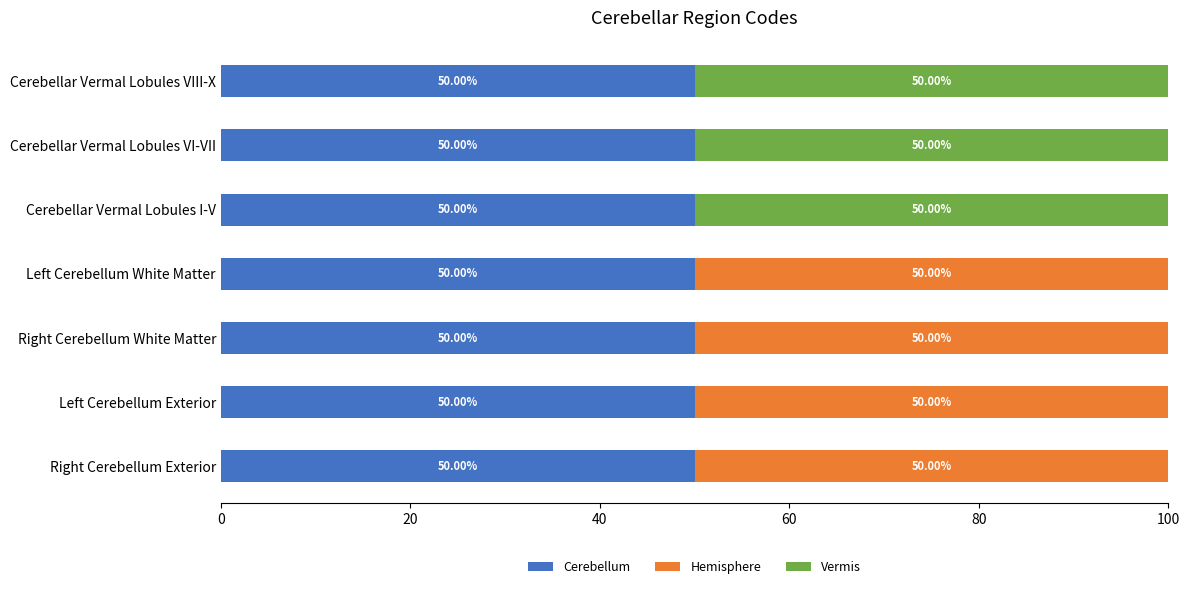

What is the total value across all series at Right Cerebellum White Matter?

100